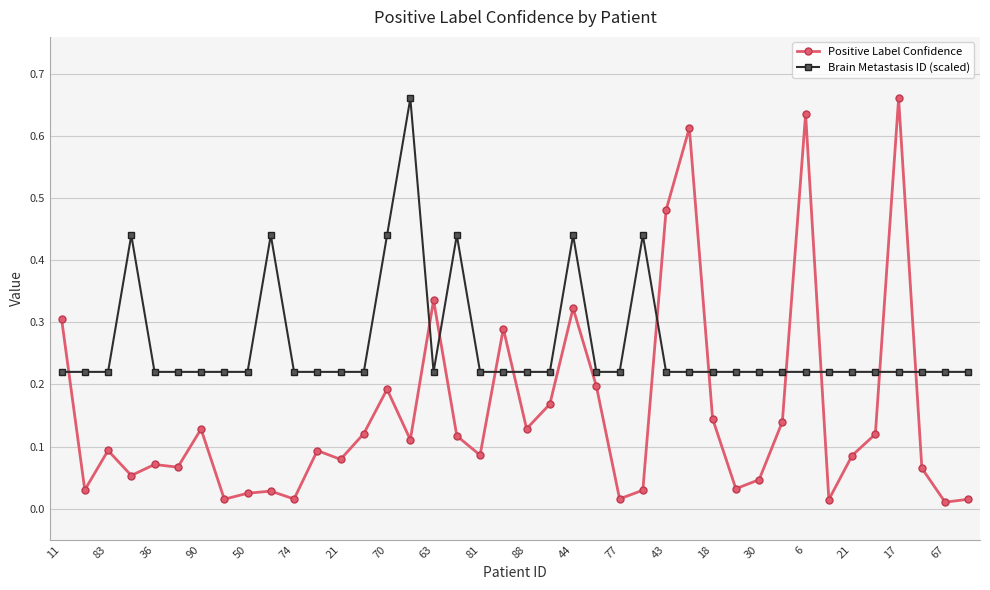

At how many categories does at least one series exceed 0?

40